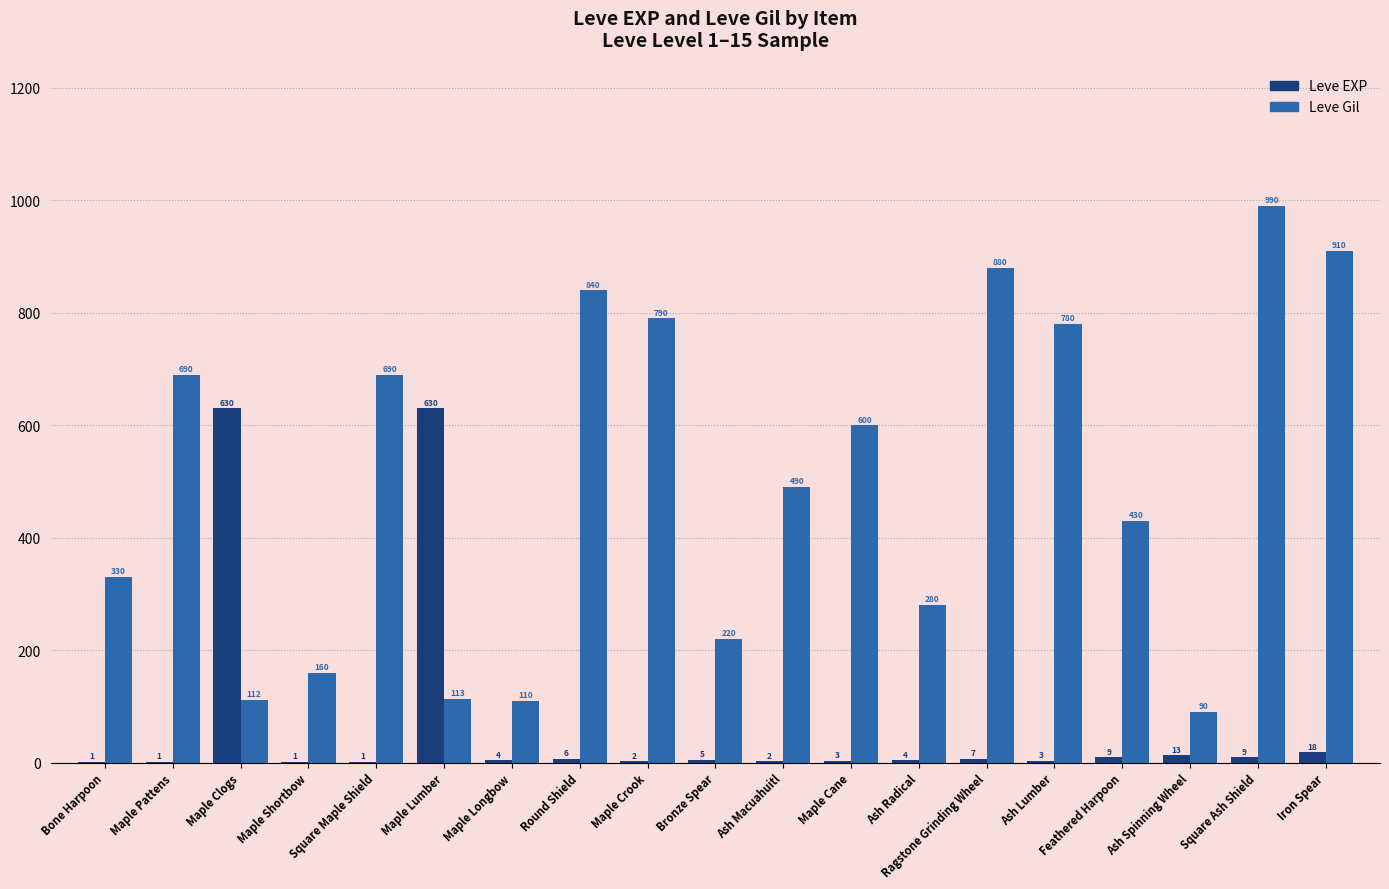

What is the total value across all series at Round Shield?

846